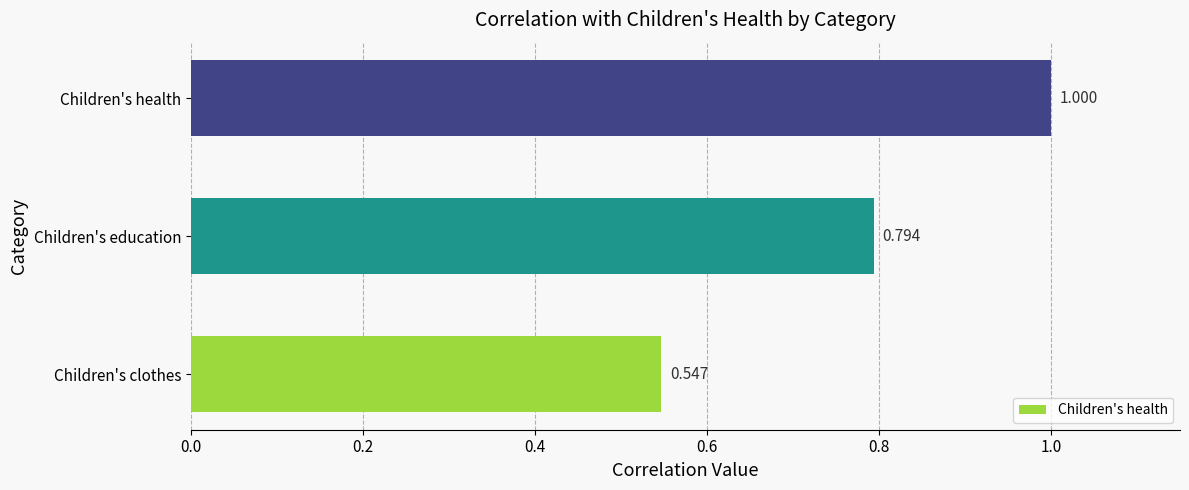

How many bars are there in total?

3